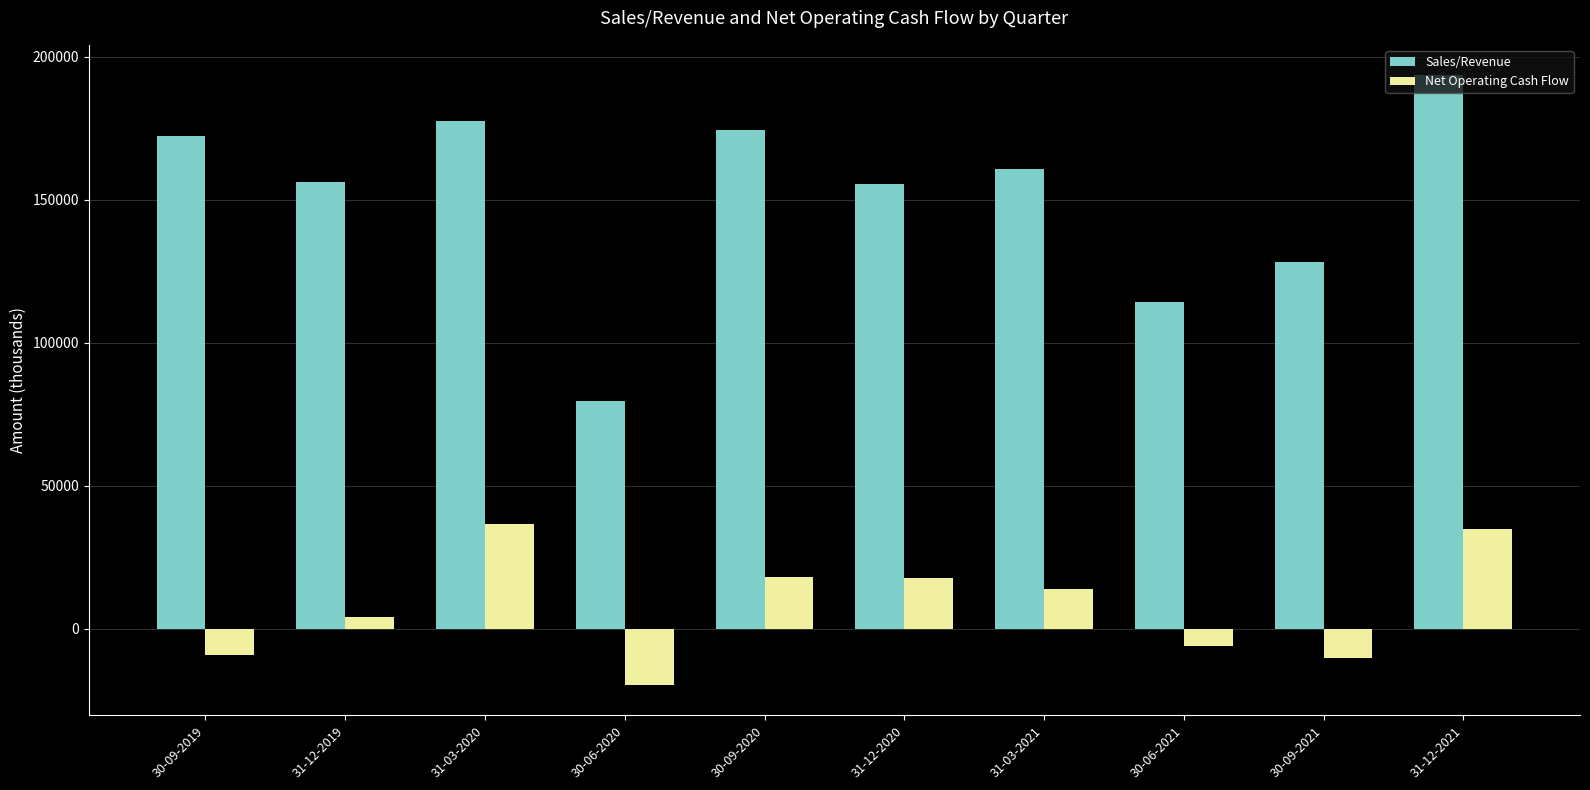

What is the approximate value of Net Operating Cash Flow at 30-06-2020, to the nearest 10?

-19510